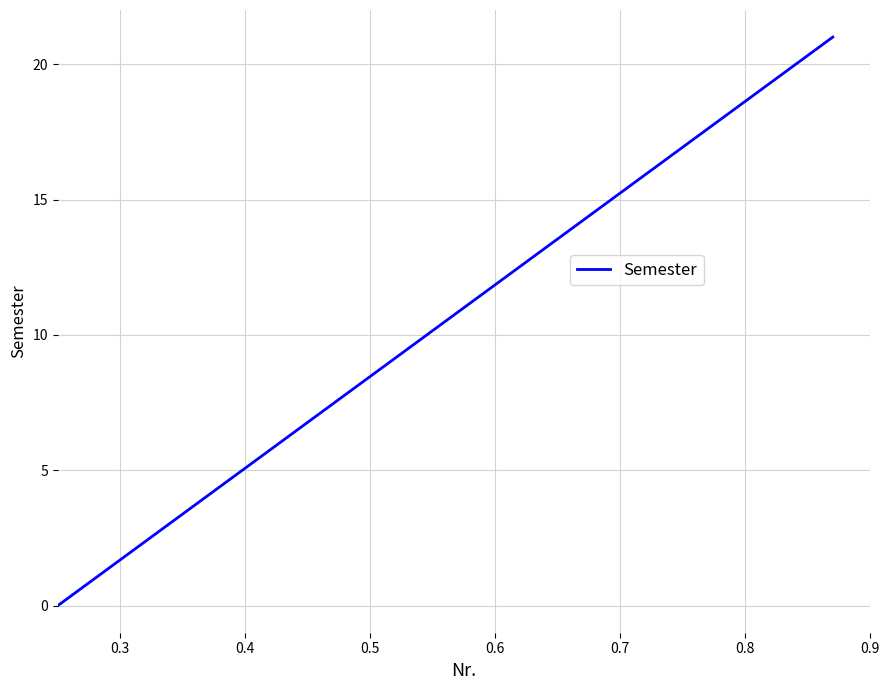

What is the difference between the maximum and minimum values?

21.0